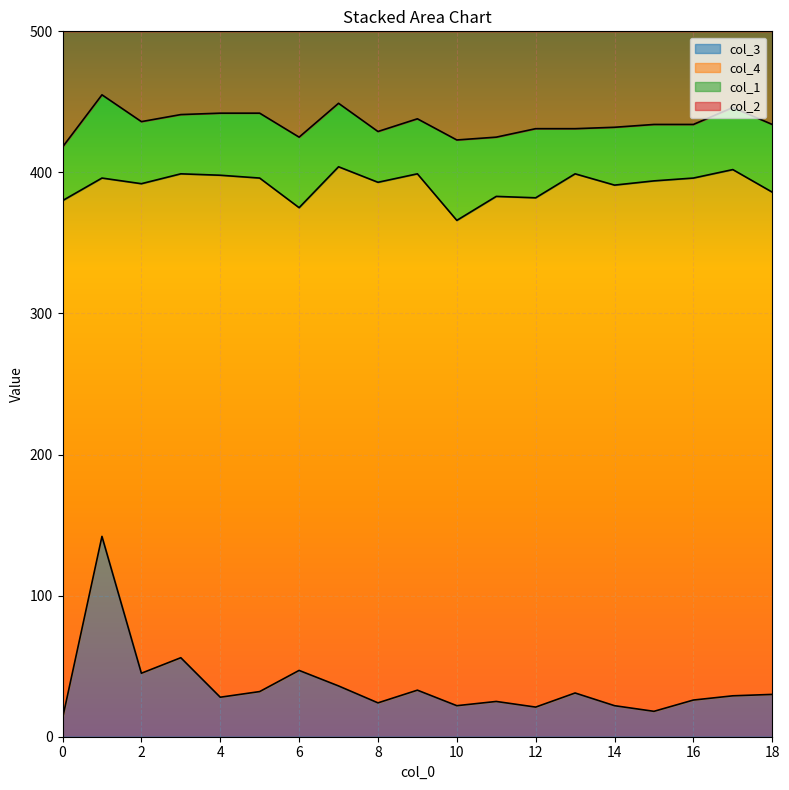

True or false: col_3 and col_2 cross at least once.

False